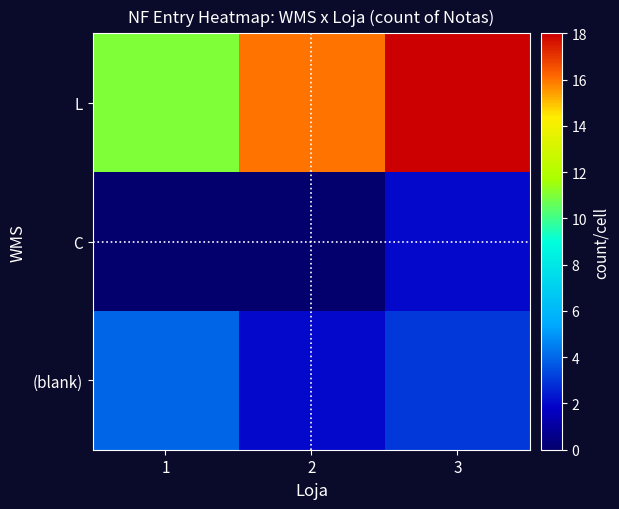

At 3, list the series in order from largest to smallest.

L, (blank), C